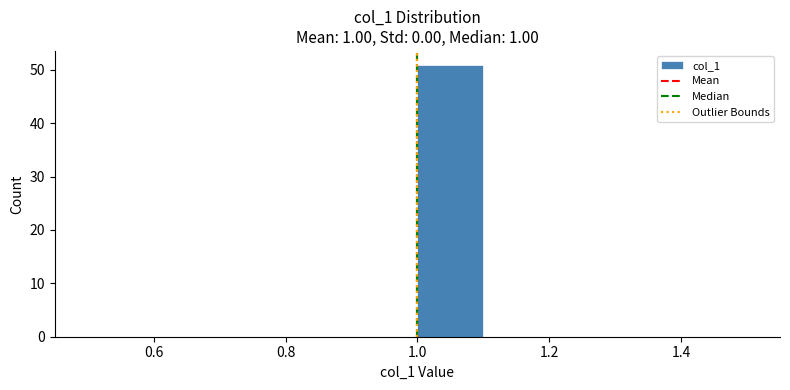

What is the height of the bar covering 1.0 to 1.1 on the x-axis? The values are not printed on the chart, so give them approximately, as read against the axis.

51